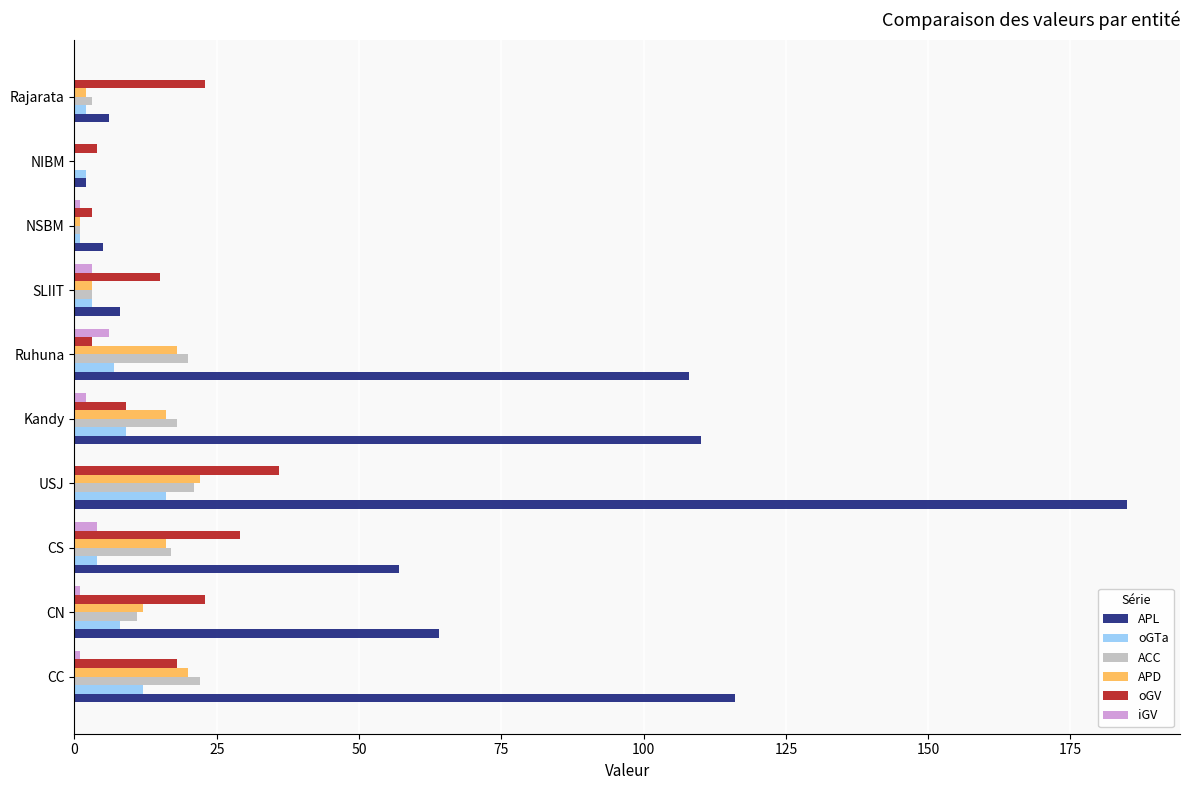

Which series has the largest total across all categories?

APL